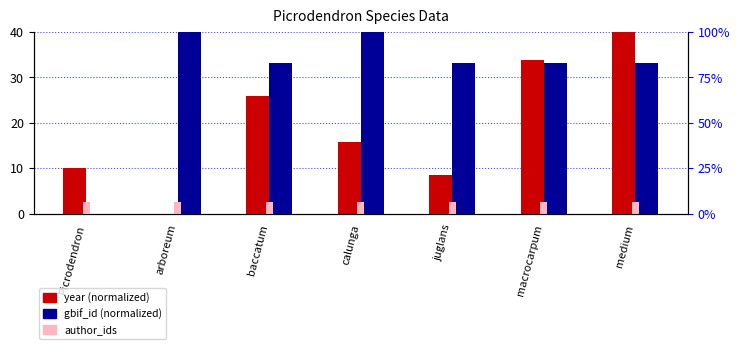

How many data points in gbif_id (normalized) are less than 33?

1